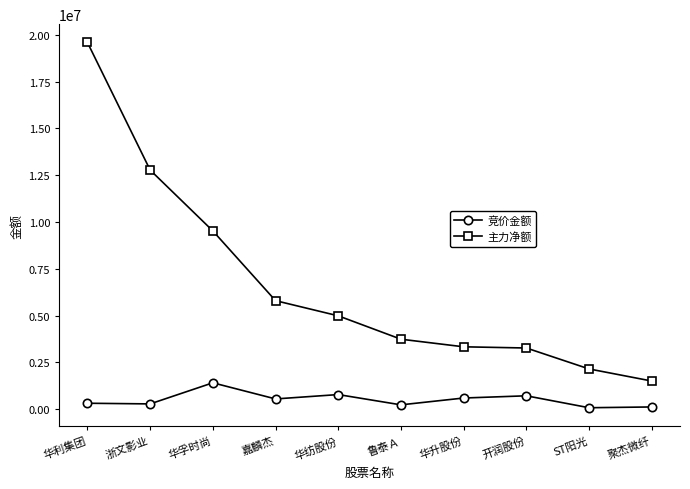

At which label does 竞价金额 first exceed 554676?

华孚时尚